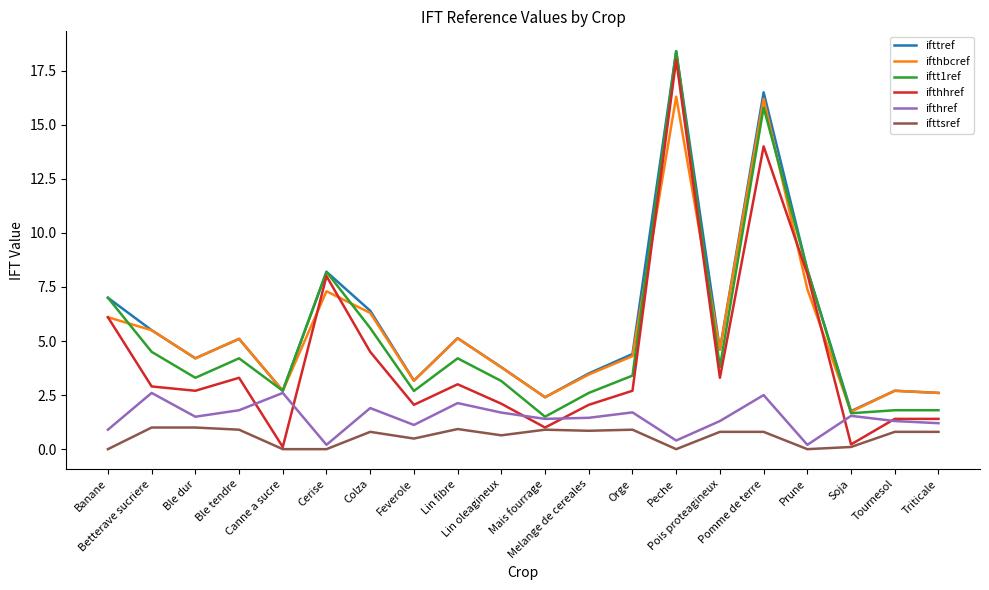

What are all the series names shown in the legend?

ifttref, ifthbcref, iftt1ref, ifthhref, ifthref, ifttsref